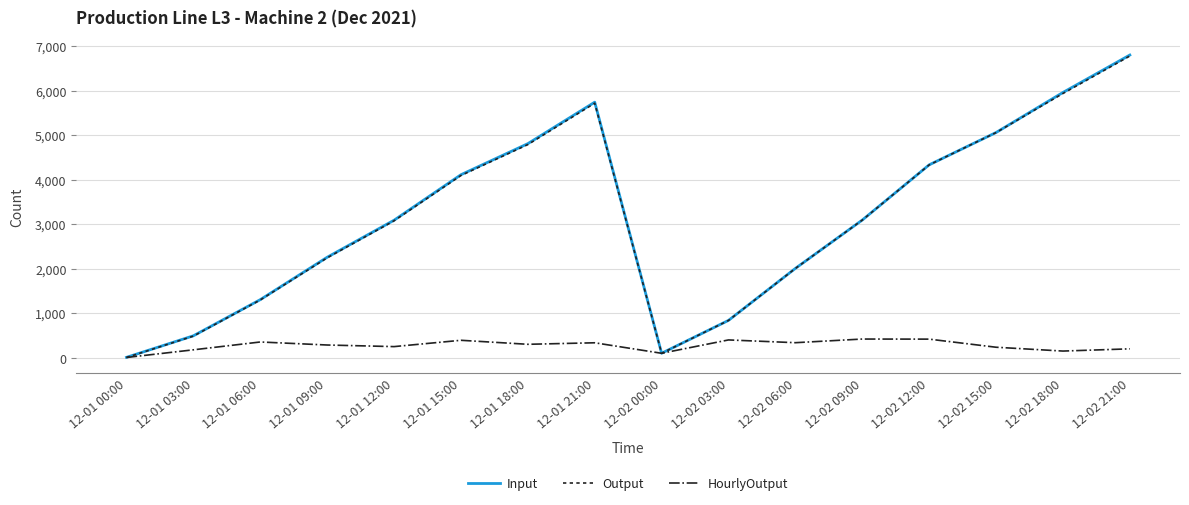

What is the minimum value shown in the chart?

6